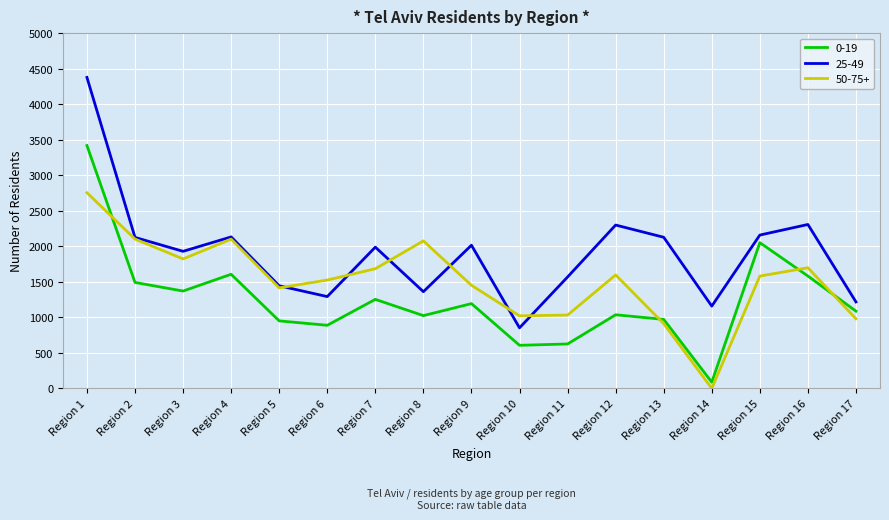

List the series in order of their overall mean, highest first.

25-49, 50-75+, 0-19